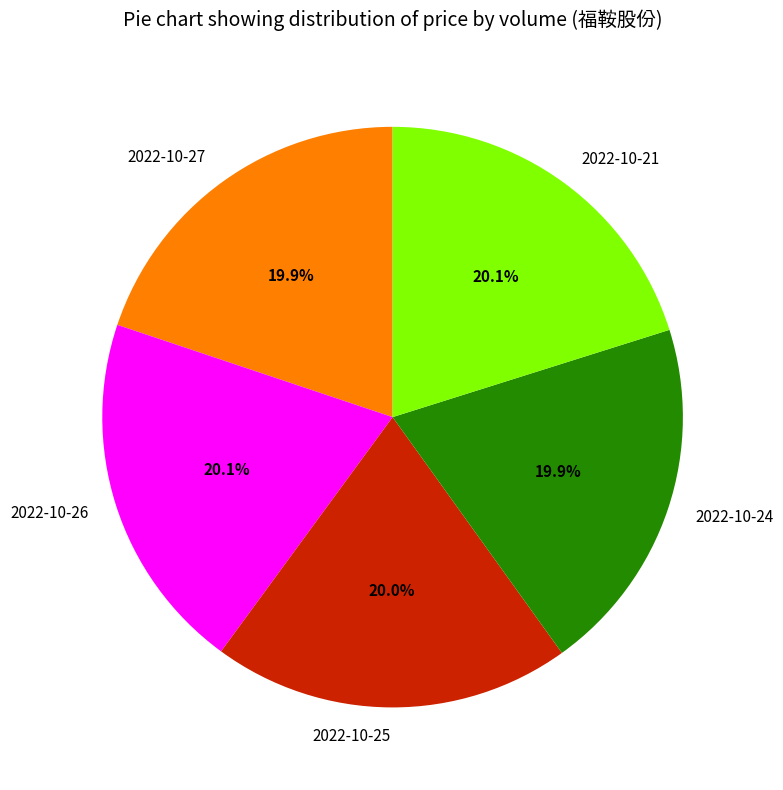

What is the ratio of the value at 2022-10-27 to the value at 2022-10-24?

1.0